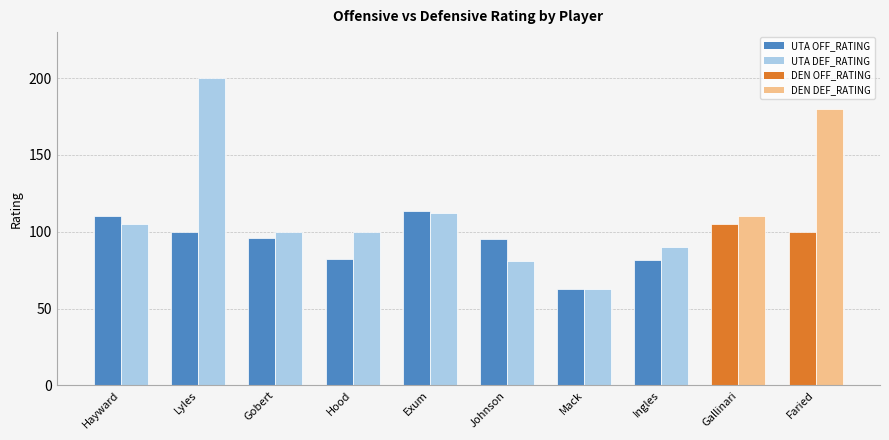

At which category does the chart reach its minimum across all series?

Mack